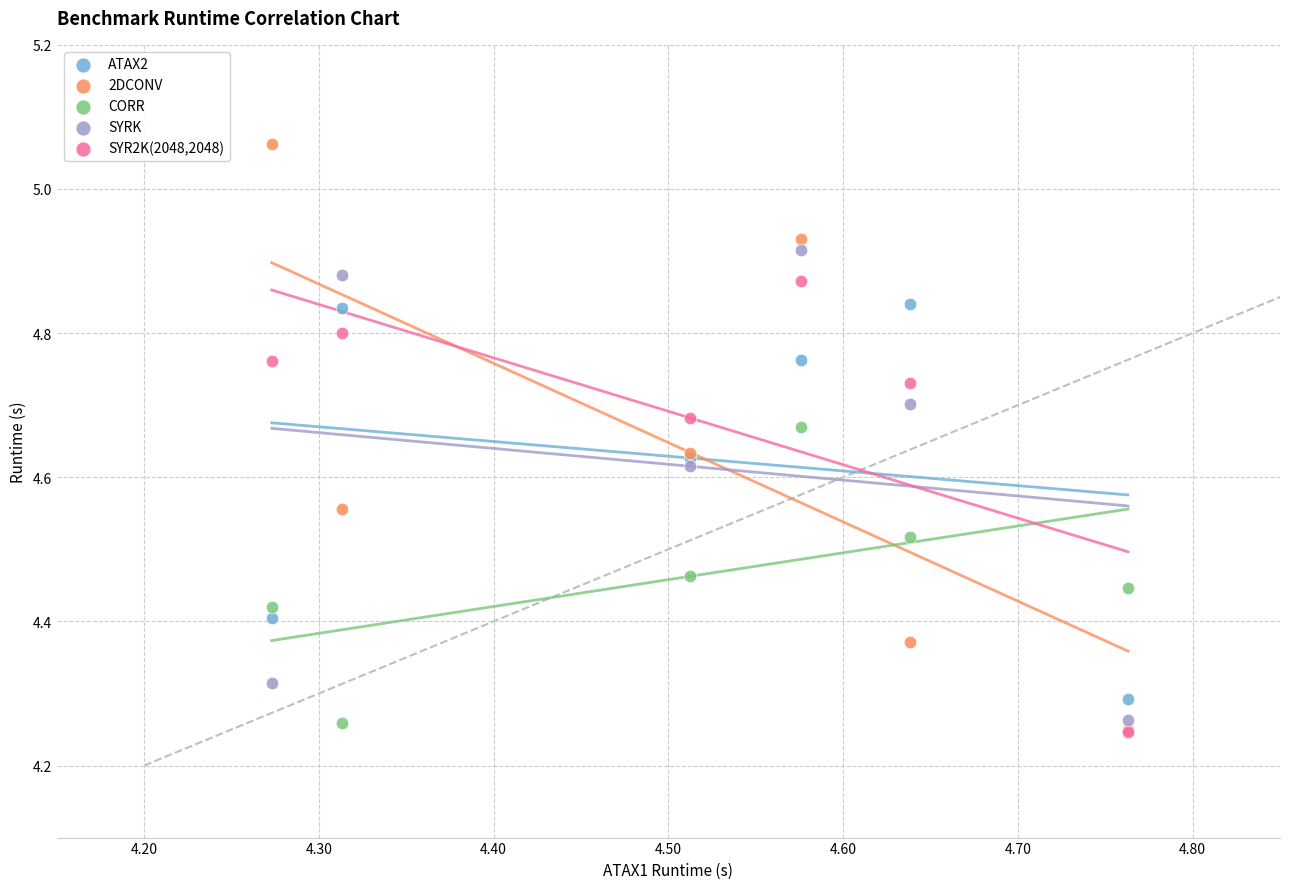

Which series reaches the maximum Y coordinate?

2DCONV